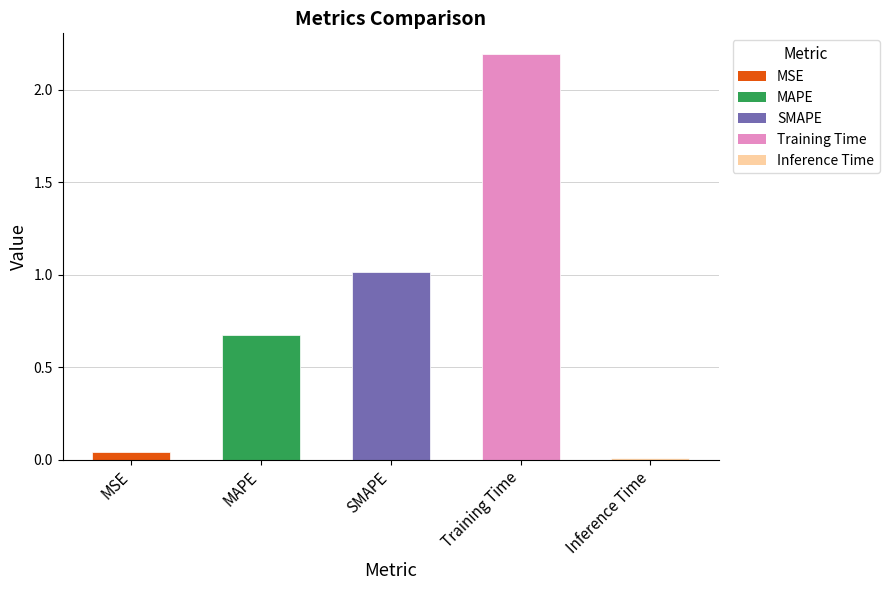

Which label corresponds to the smallest value in the chart?

Inference Time